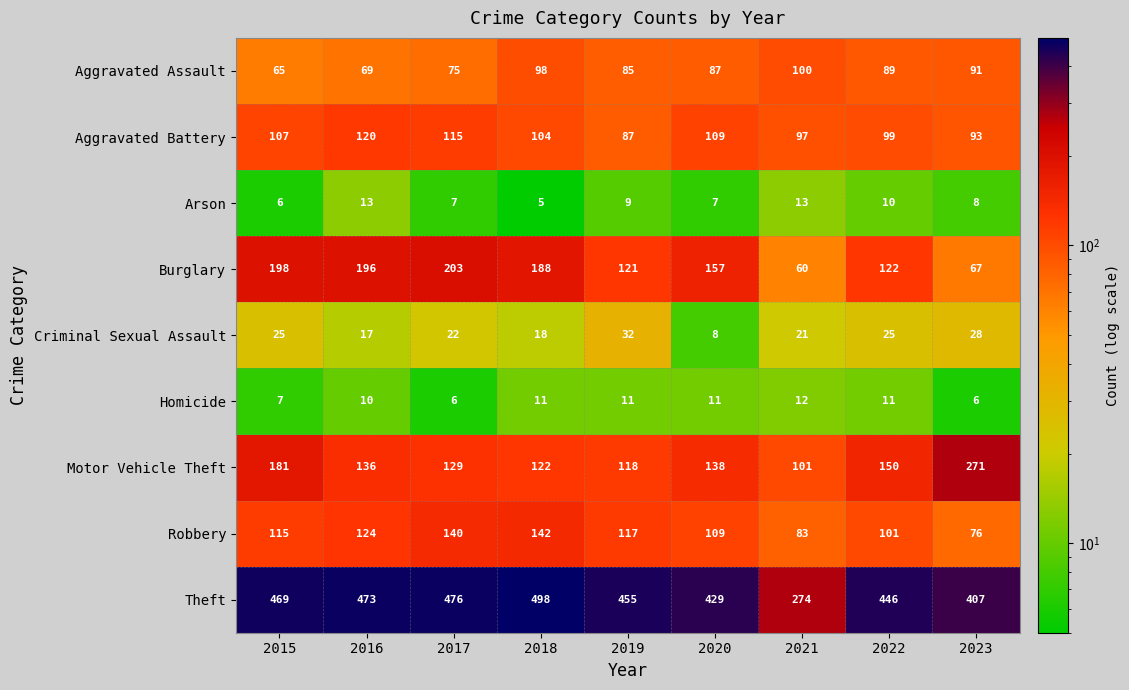

At which label does Aggravated Battery first exceed 104?

2015